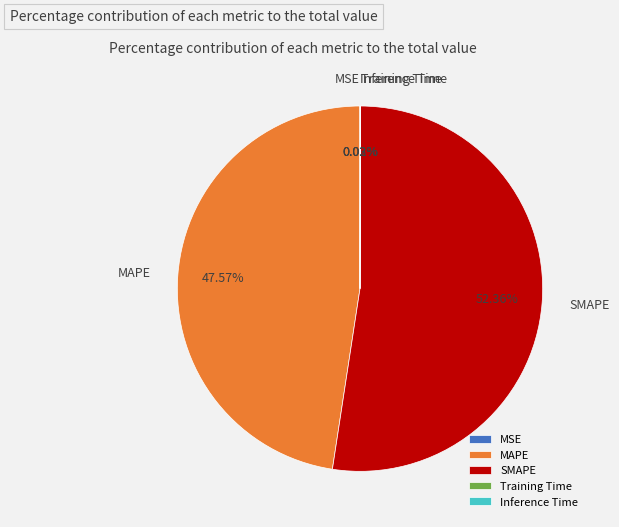

What is the majority slice?

SMAPE